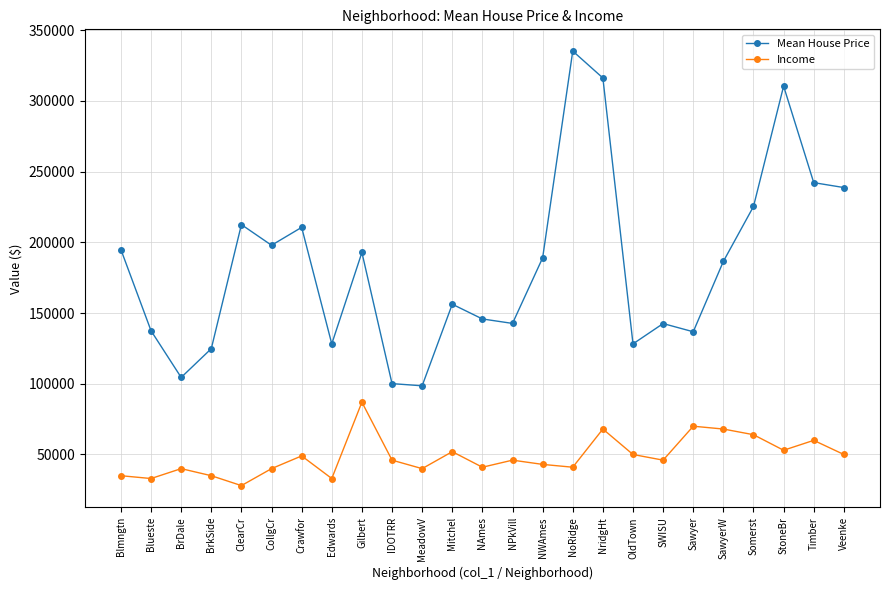

What is the difference between the highest and lowest values at NWAmes?

146050.1